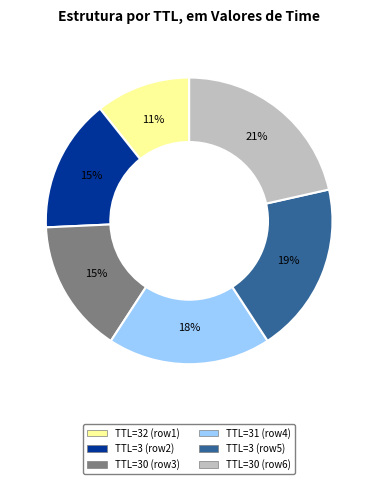

To the nearest percent, what is the average slice percentage?

17%